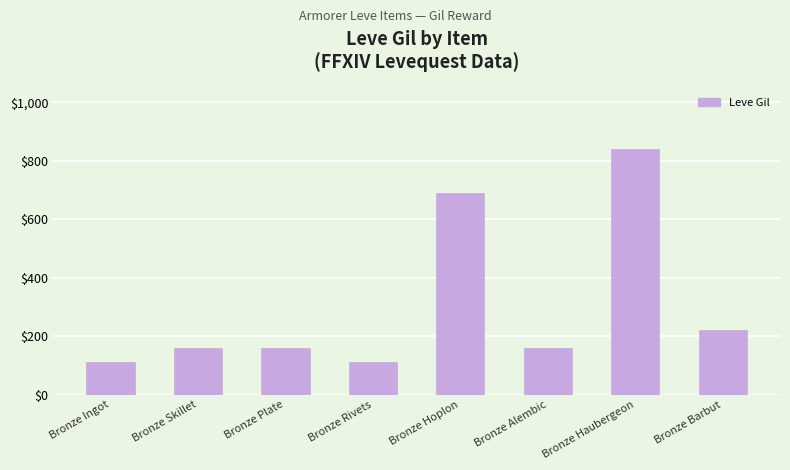

Which category has the highest value across all series?

Bronze Haubergeon